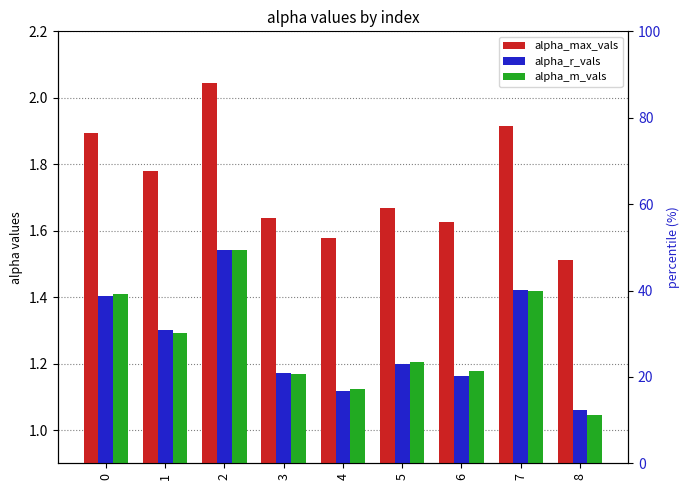

Is it true that alpha_max_vals equals 1.8 at 1?

True